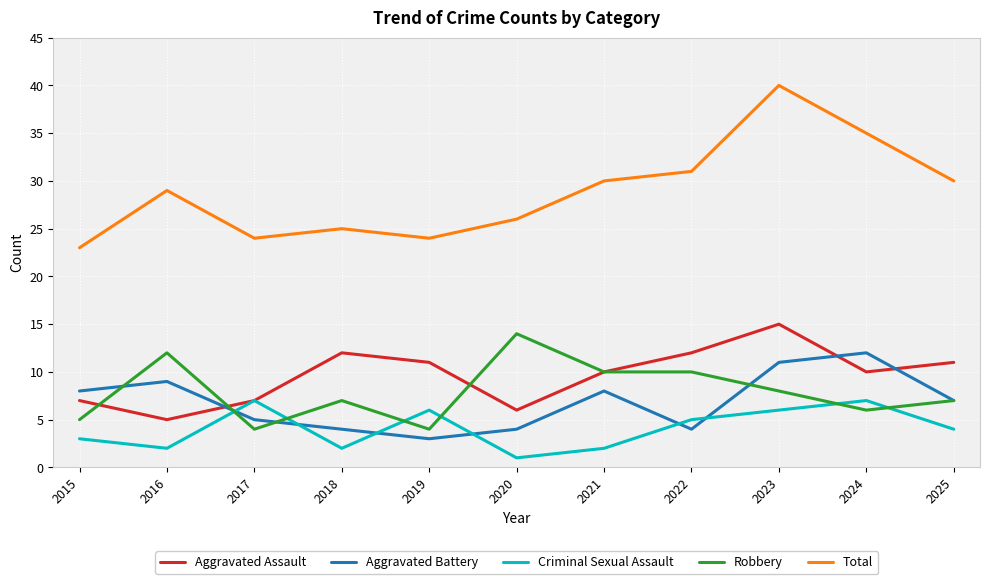

Where is the first local maximum for Total?

2016